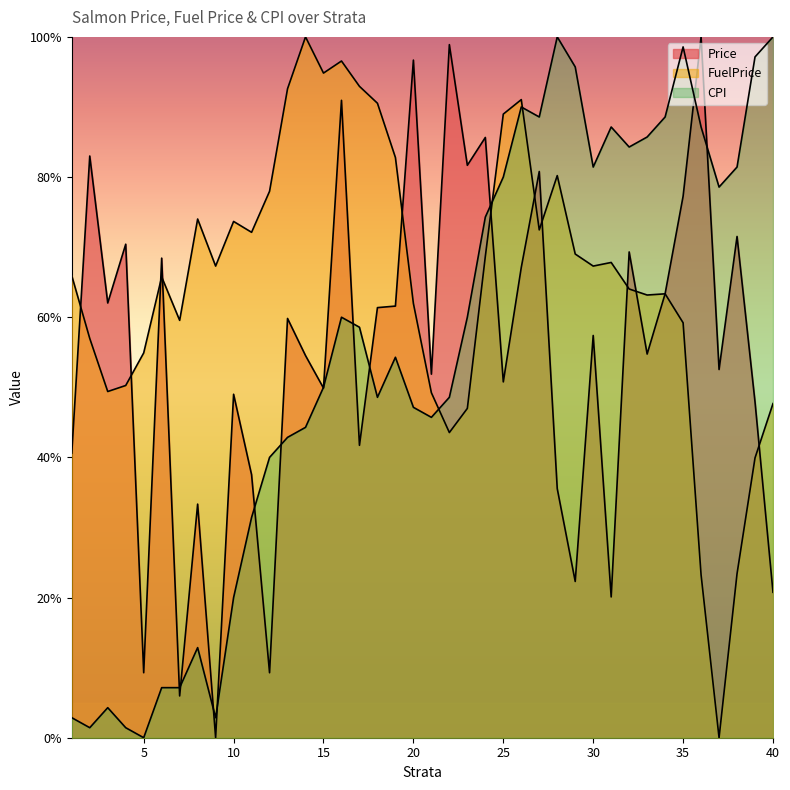

How many positive values does the Price series have?

39